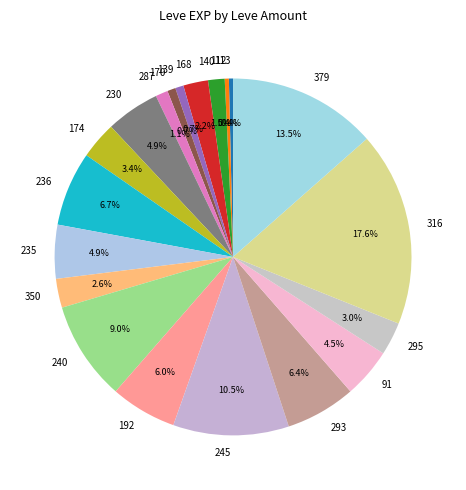

Combined, do 293 and 295 account for over 50%?

No